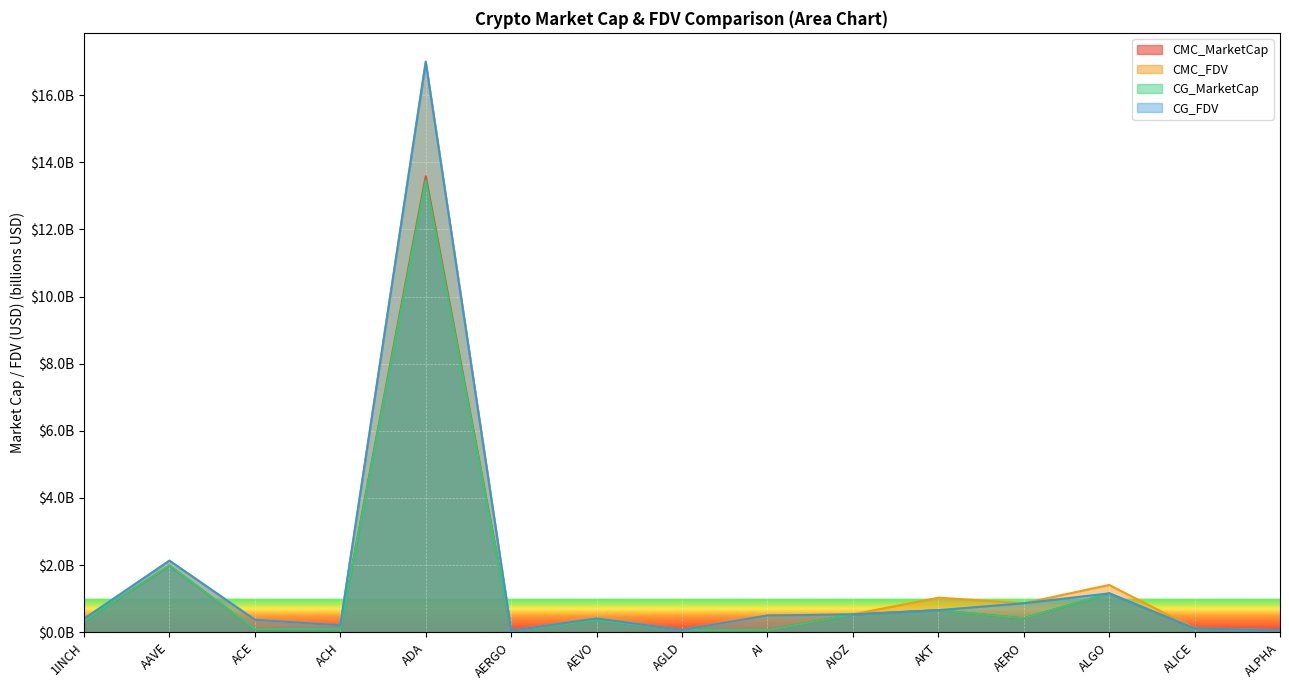

Is it true that CG_MarketCap equals 0.1 at ALPHA?

True